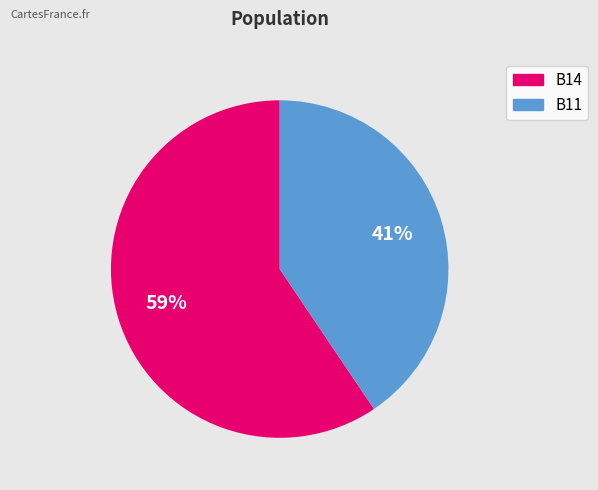

To the nearest percent, what is the average slice percentage?

50%